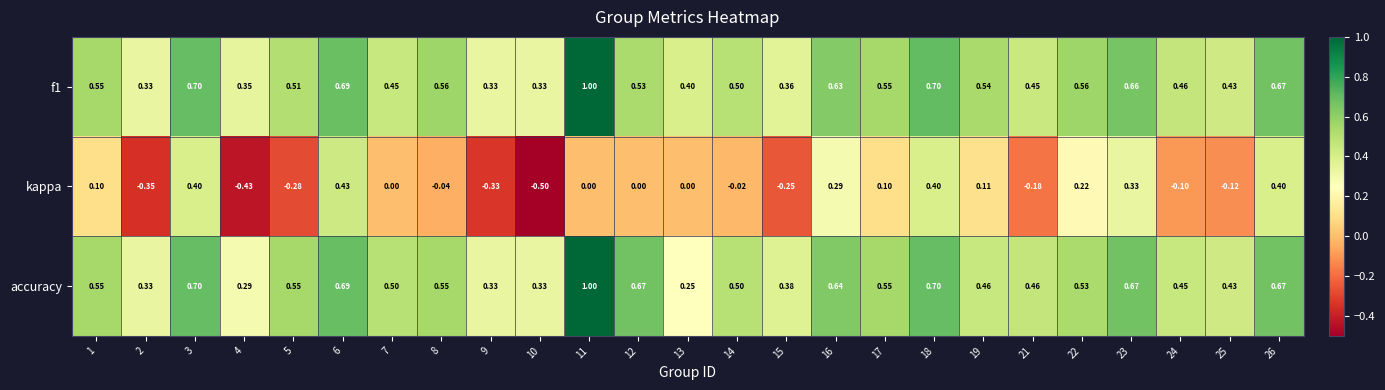

Which series has the largest range (max minus min)?

kappa